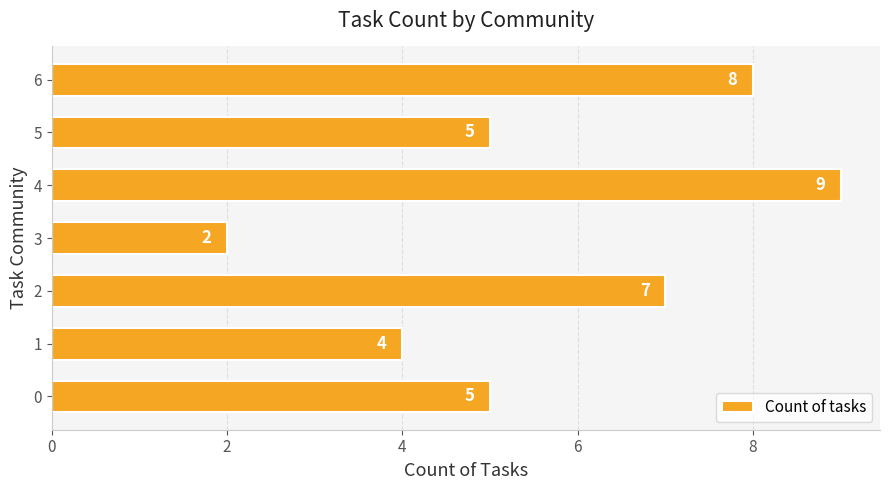

Which label corresponds to the smallest value in the chart?

3